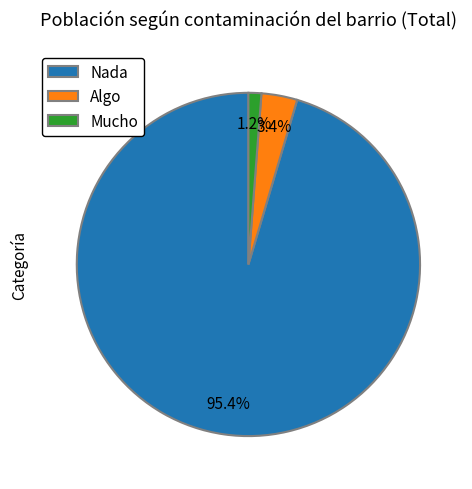

Approximately how many times larger is the value at Mucho compared to Algo?

0.4